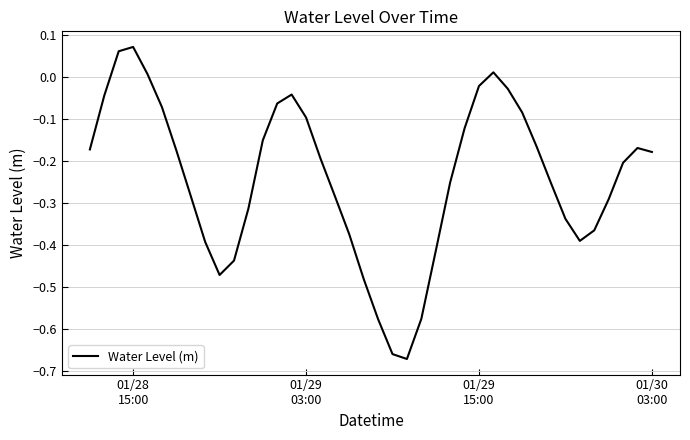

Is this an area chart (filled region under the line)?

No